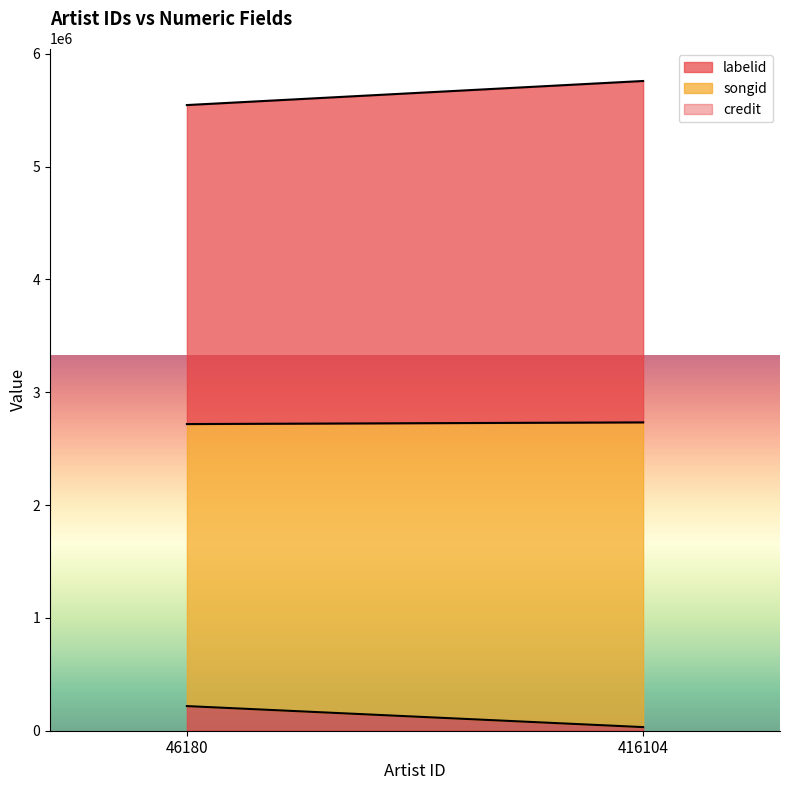

What is the difference between the highest and lowest values at 416104?

2994208